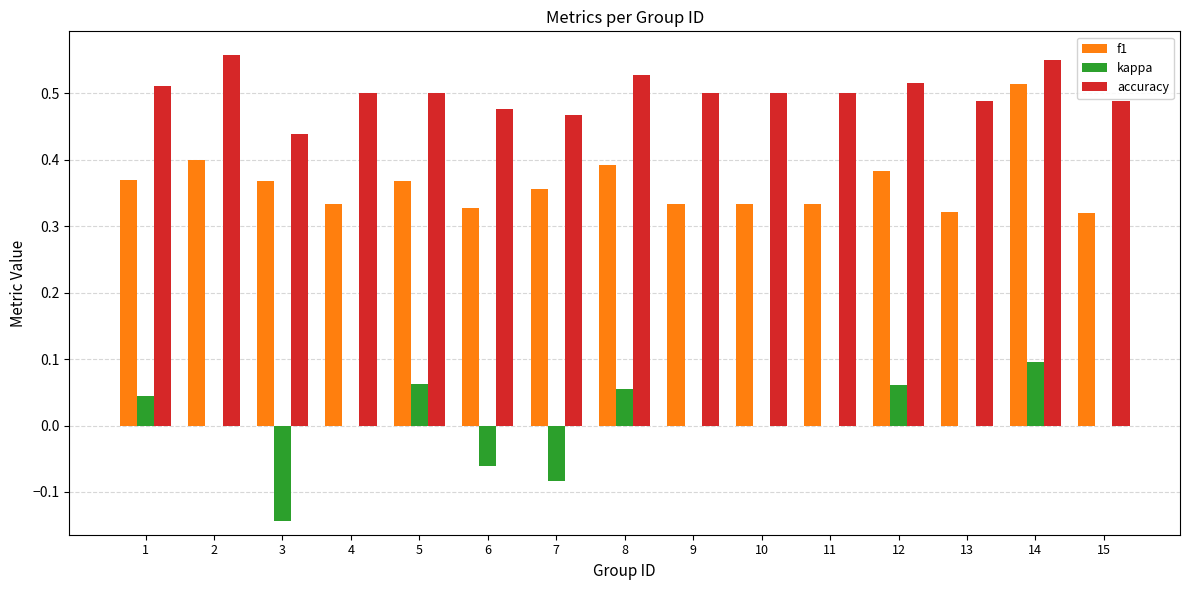

At which label does kappa reach its peak?

14